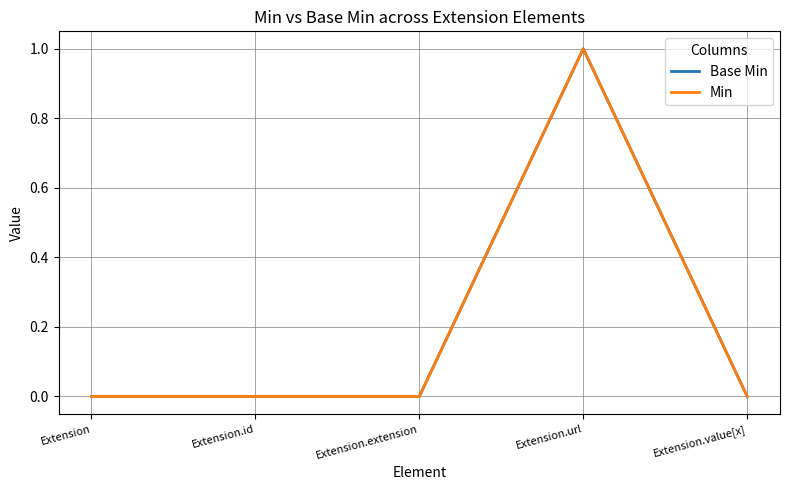

Between Extension.id and Extension.value[x], which series saw the biggest shift?

Base Min